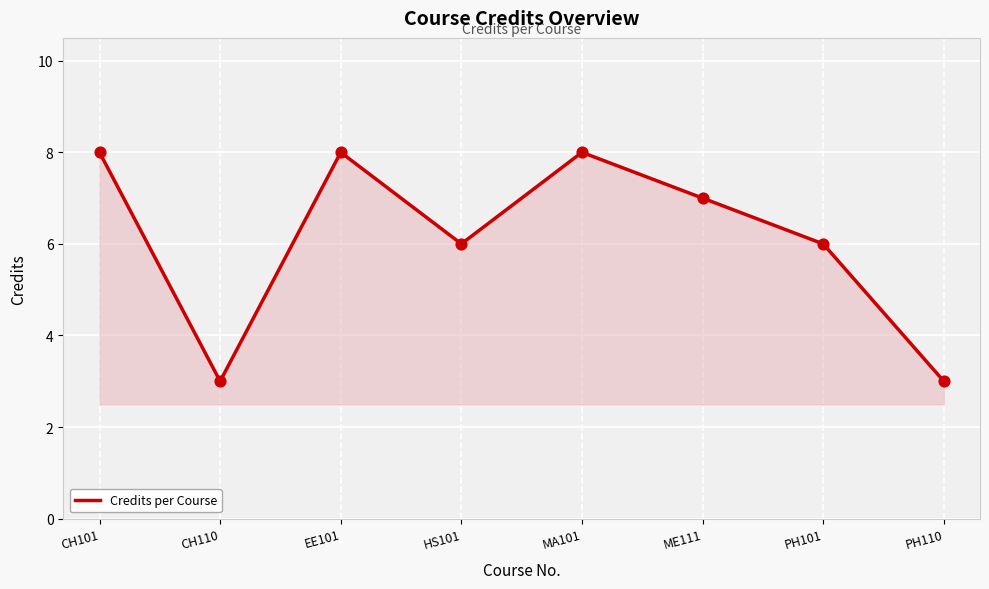

What is the ratio of the value at EE101 to the value at MA101?

1.0